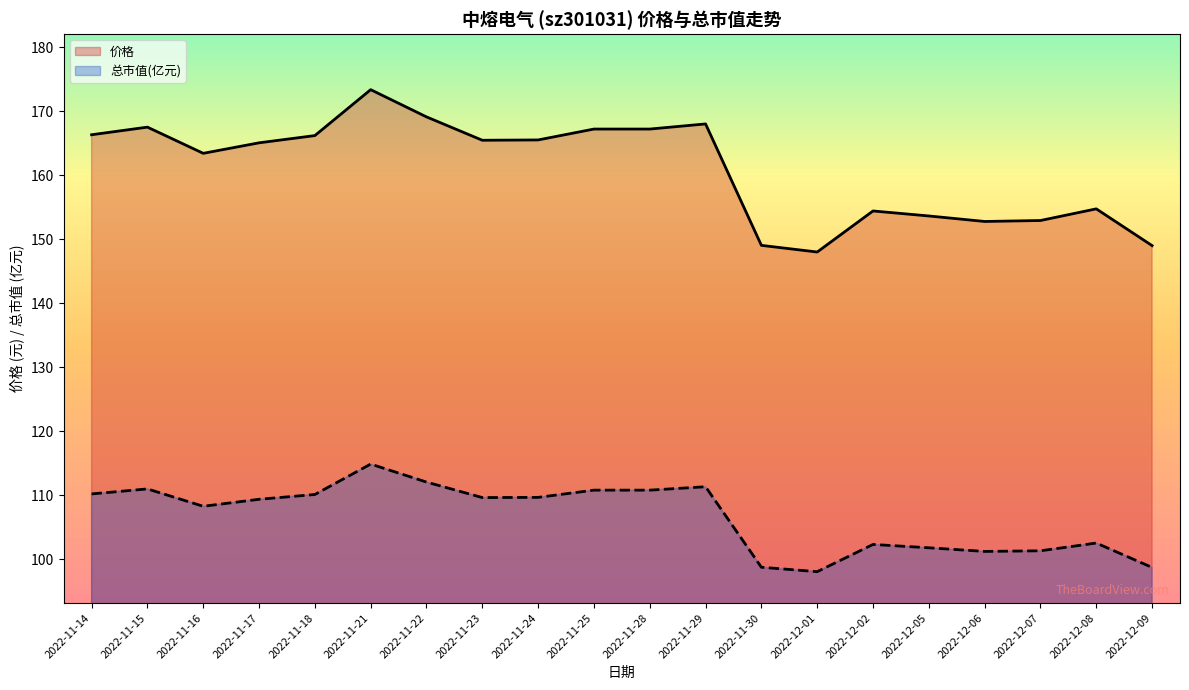

Which series has the widest spread of values?

价格